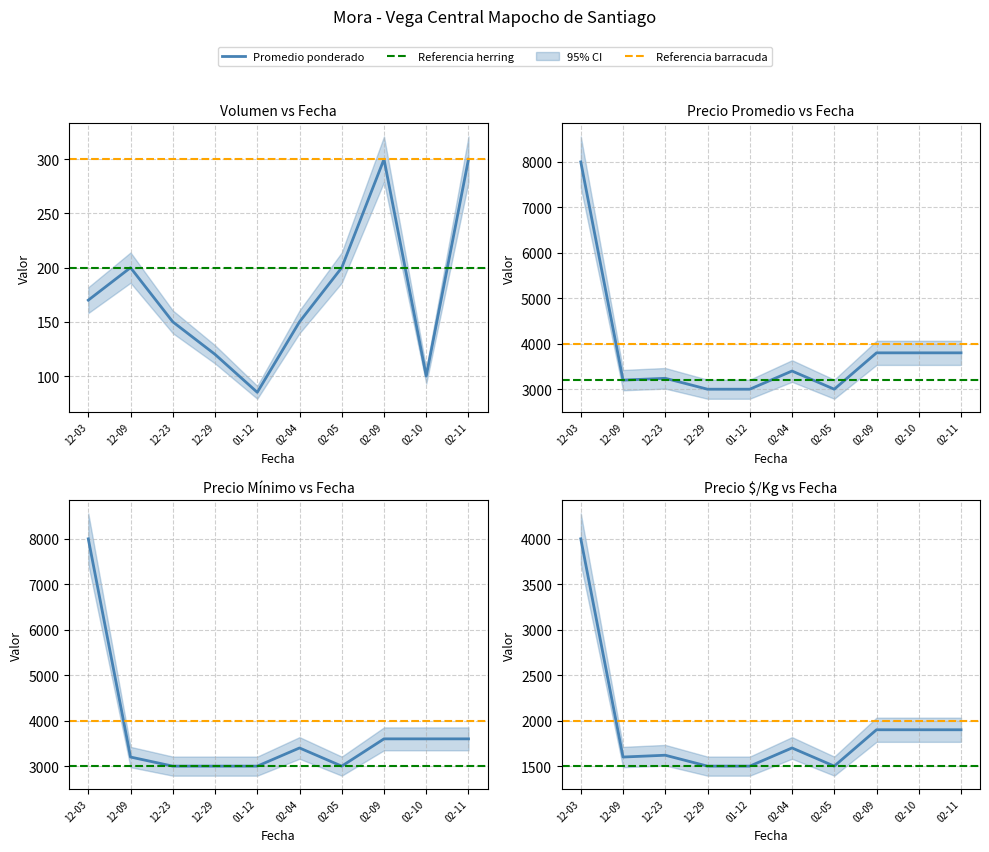

True or false: Precio maximo and Precio minimo cross at least once.

False